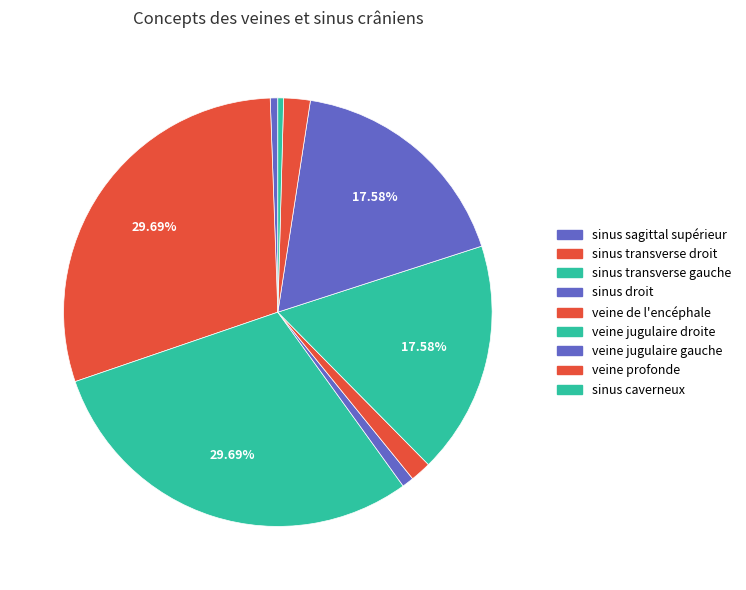

How many slices are in this pie chart?

9